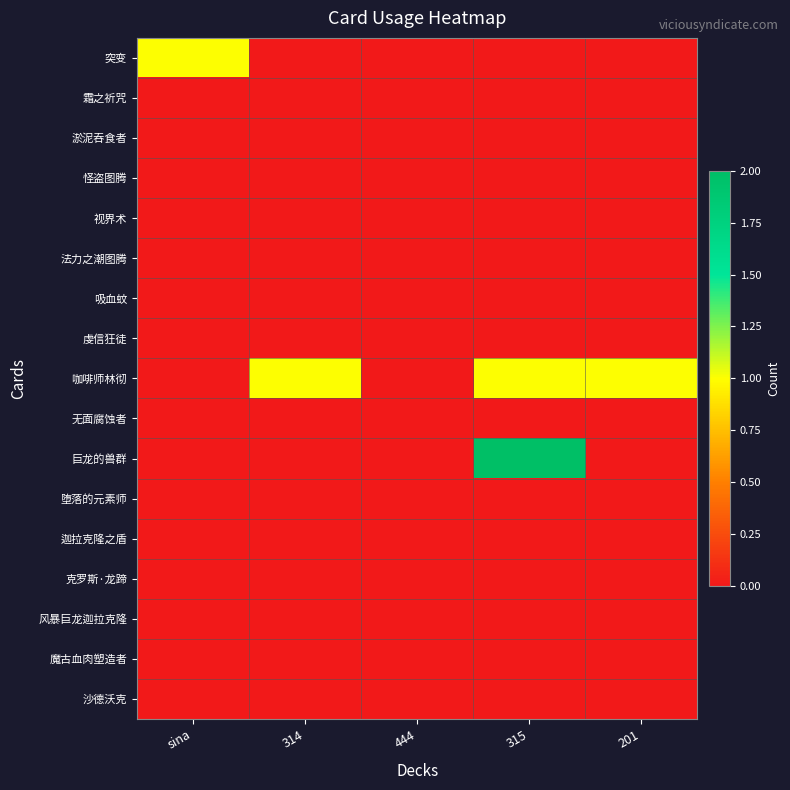

Reading right to left, transcribe all the data shown in this chart.

突变: 201=0	315=0	444=0	314=0	sina=1
霜之祈咒: 201=0	315=0	444=0	314=0	sina=0
淤泥吞食者: 201=0	315=0	444=0	314=0	sina=0
怪盗图腾: 201=0	315=0	444=0	314=0	sina=0
视界术: 201=0	315=0	444=0	314=0	sina=0
法力之潮图腾: 201=0	315=0	444=0	314=0	sina=0
吸血蚊: 201=0	315=0	444=0	314=0	sina=0
虔信狂徒: 201=0	315=0	444=0	314=0	sina=0
咖啡师林彻: 201=1	315=1	444=0	314=1	sina=0
无面腐蚀者: 201=0	315=0	444=0	314=0	sina=0
巨龙的兽群: 201=0	315=2	444=0	314=0	sina=0
堕落的元素师: 201=0	315=0	444=0	314=0	sina=0
迦拉克隆之盾: 201=0	315=0	444=0	314=0	sina=0
克罗斯·龙蹄: 201=0	315=0	444=0	314=0	sina=0
风暴巨龙迦拉克隆: 201=0	315=0	444=0	314=0	sina=0
魔古血肉塑造者: 201=0	315=0	444=0	314=0	sina=0
沙德沃克: 201=0	315=0	444=0	314=0	sina=0